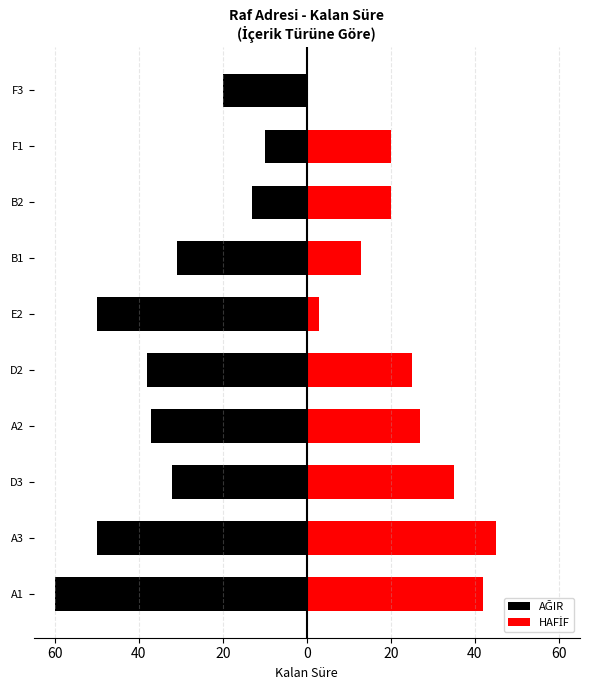

What is the value of the HAFİF bar at the 4th from the left?

27